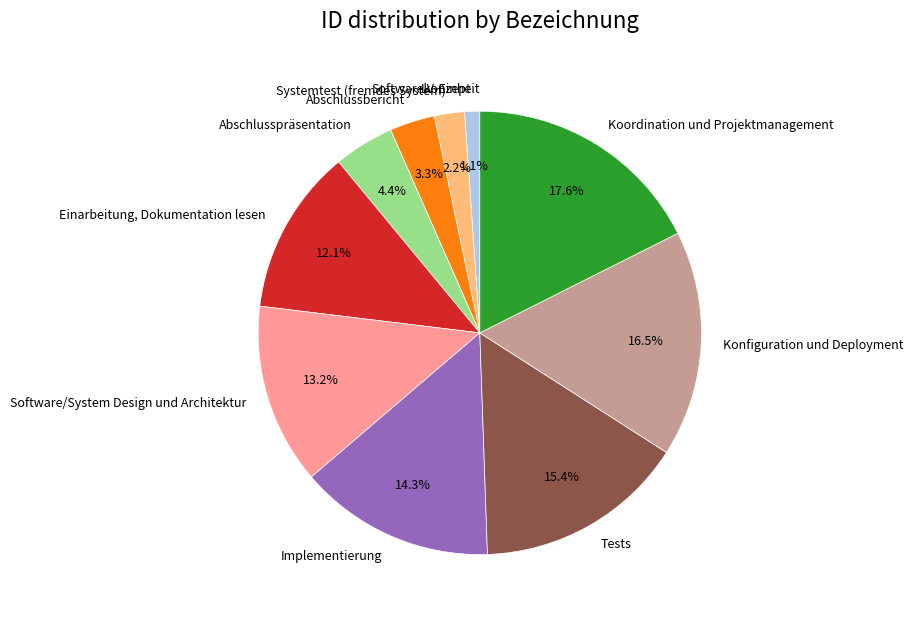

Which slice is the largest?

Koordination und Projektmanagement